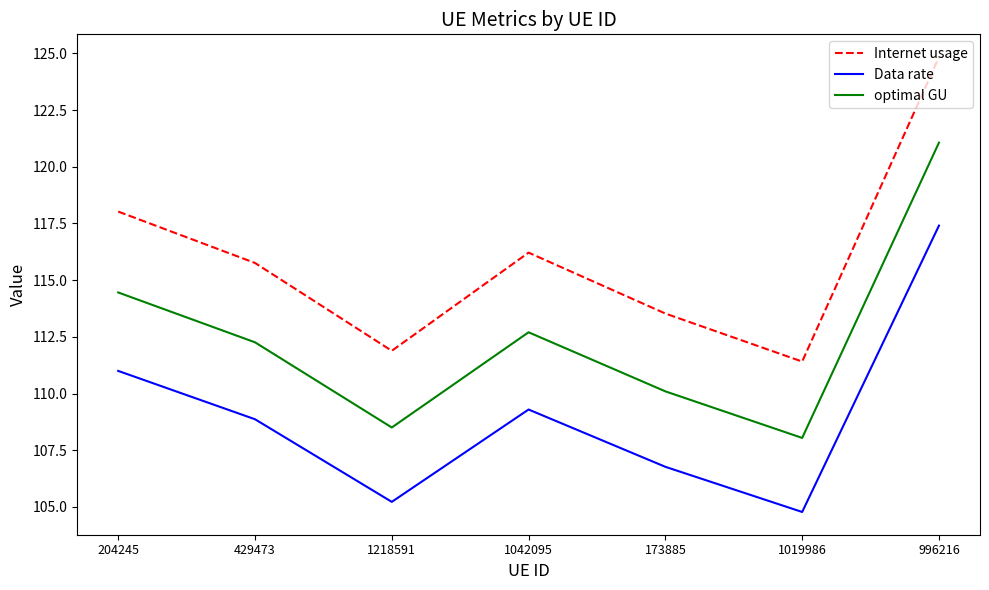

How many lines are shown in the chart?

3